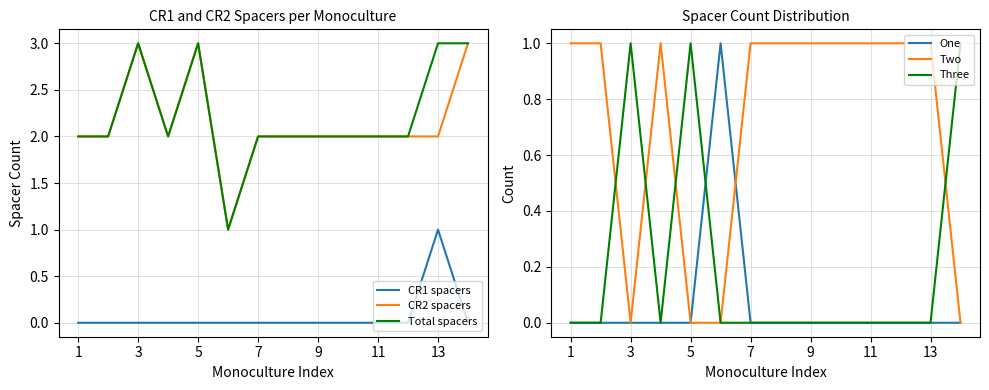

Reading right to left, extract all data points from this chart.

CR1 spacers: 0	1	0	0	0	0	0	0	0	0	0	0	0	0
CR2 spacers: 3	2	2	2	2	2	2	2	1	3	2	3	2	2
Total spacers: 3	3	2	2	2	2	2	2	1	3	2	3	2	2
One: 0	0	0	0	0	0	0	0	1	0	0	0	0	0
Two: 0	1	1	1	1	1	1	1	0	0	1	0	1	1
Three: 1	0	0	0	0	0	0	0	0	1	0	1	0	0